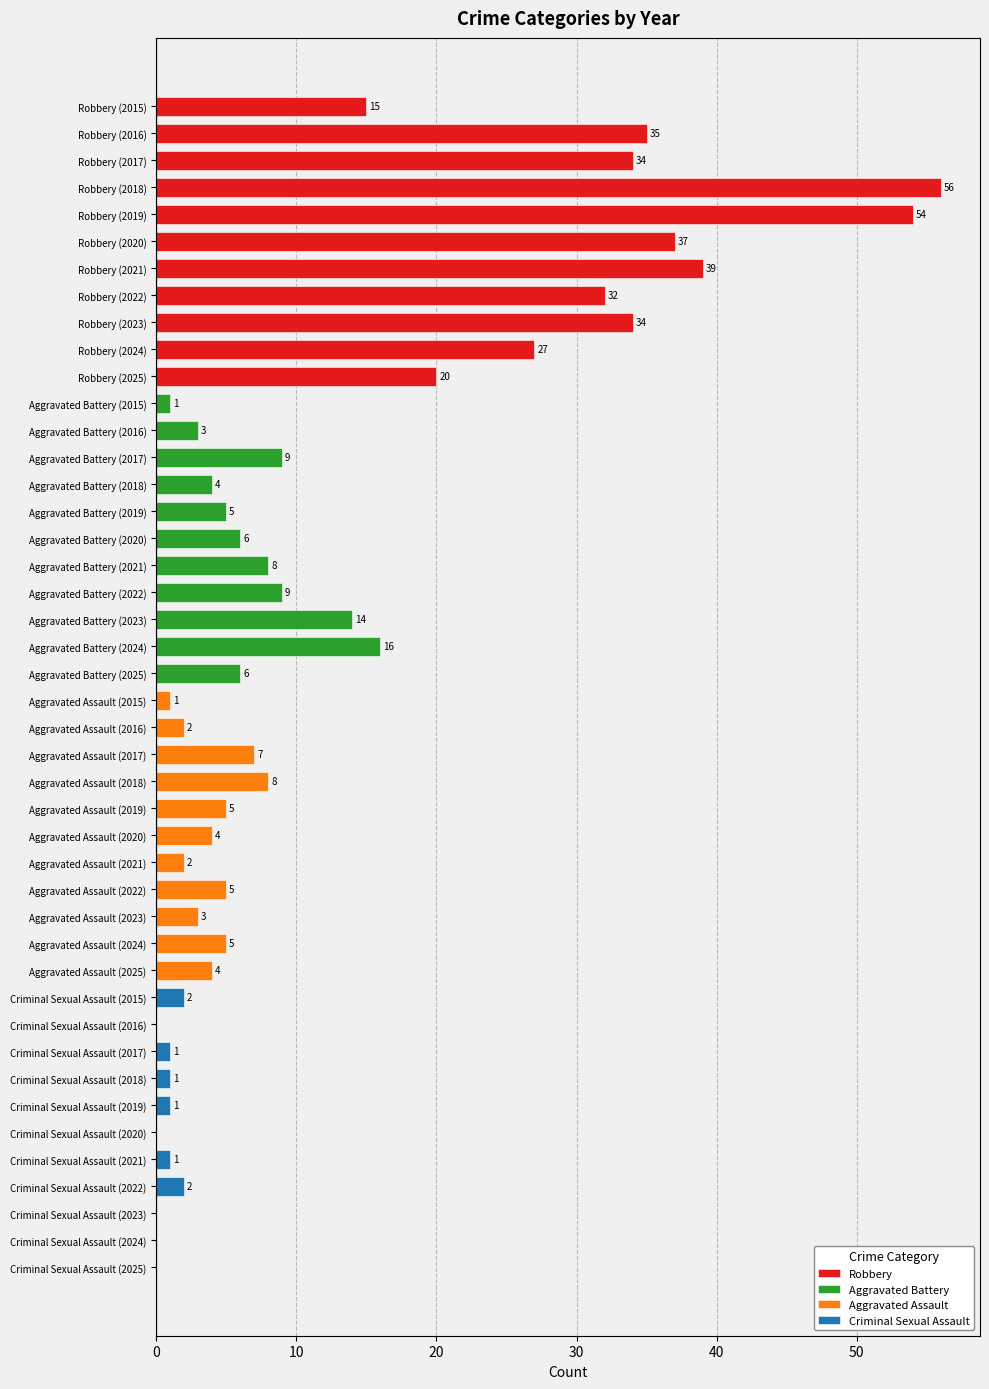

List the series in order of their peak value, highest first.

Robbery, Aggravated Battery, Aggravated Assault, Criminal Sexual Assault